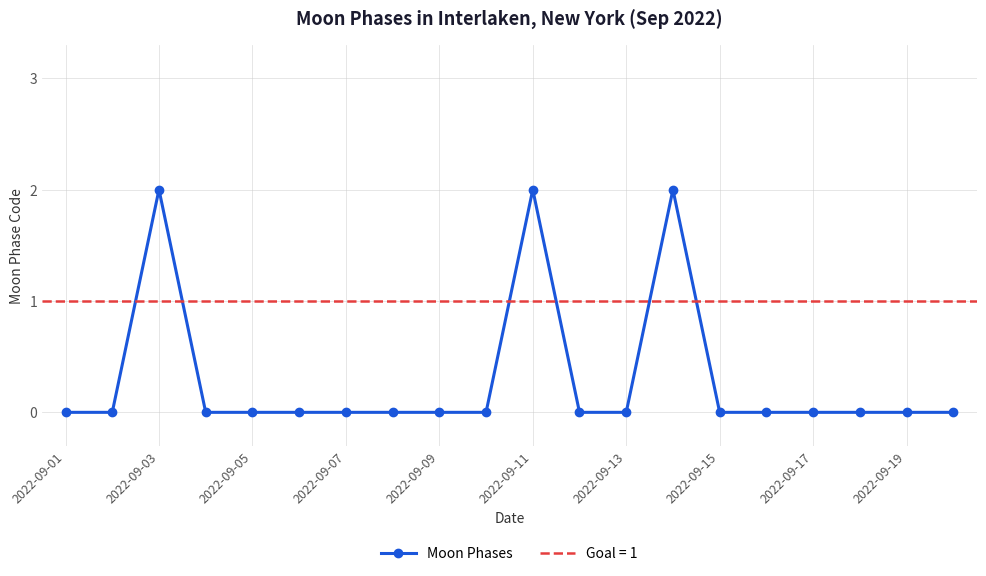

The value of Moon Phases at 2022-09-15 is 0. True or false?

True